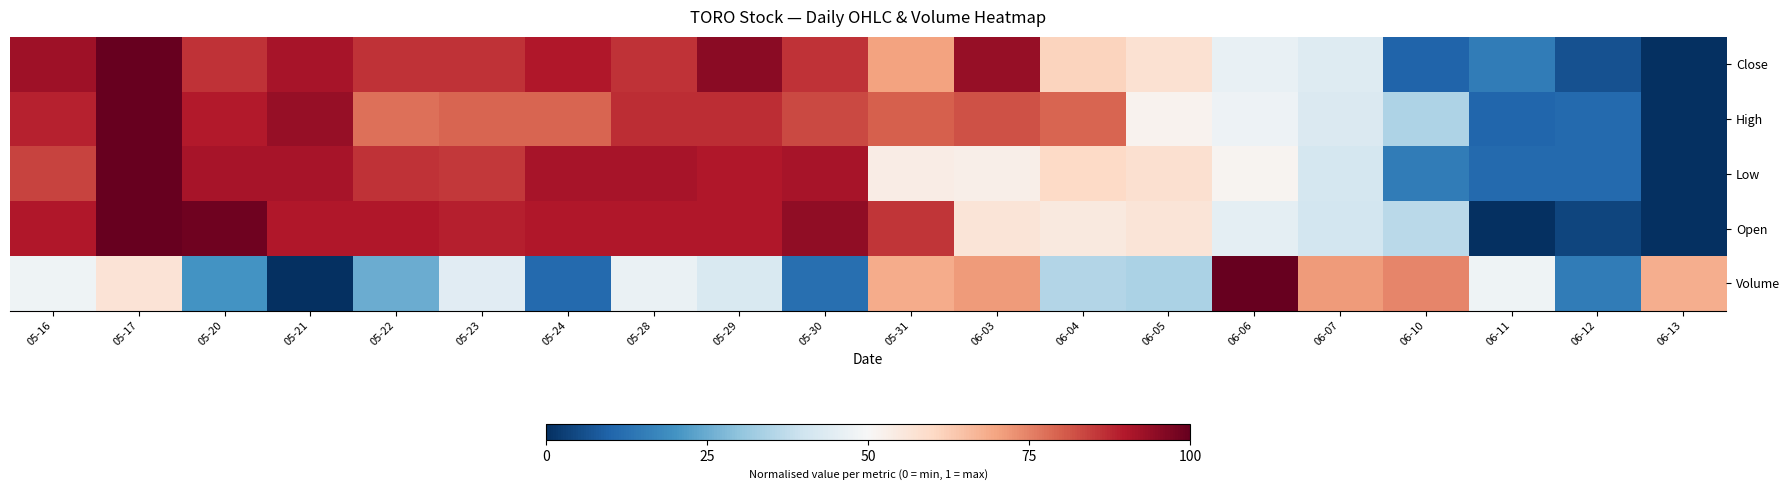

What is the difference between the highest and lowest values at 05-22?

0.6